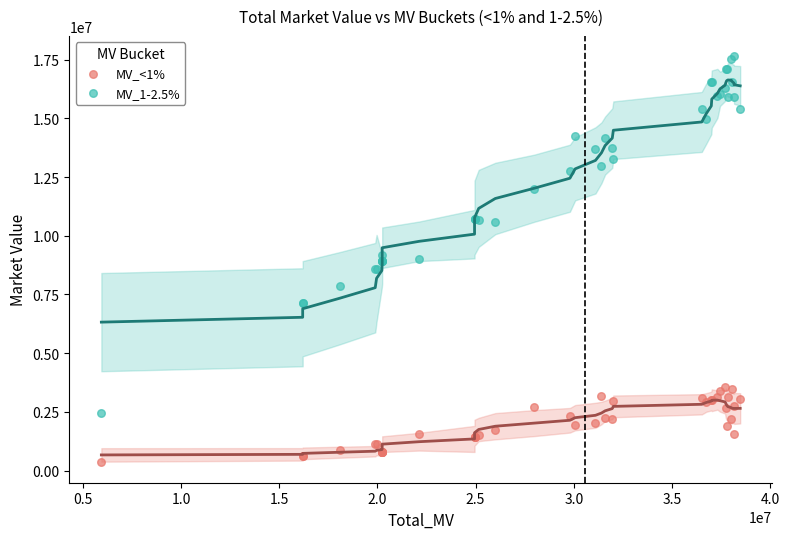

Which series reaches the minimum Y coordinate?

MV_<1%